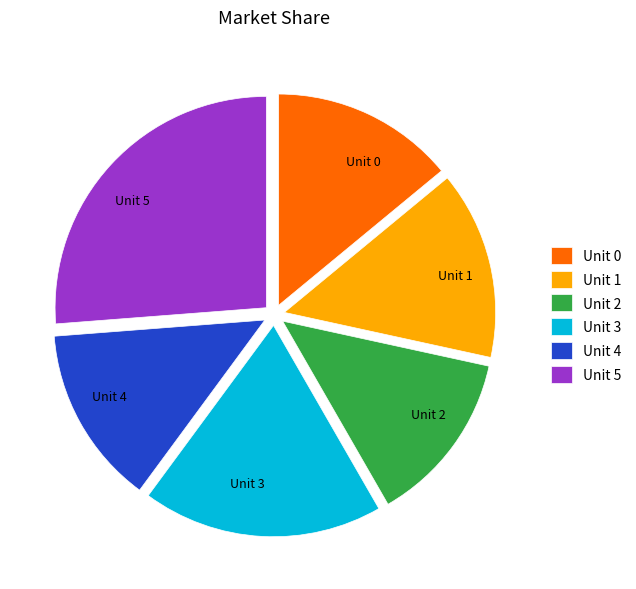

Is Unit 5 the majority of the pie?

No